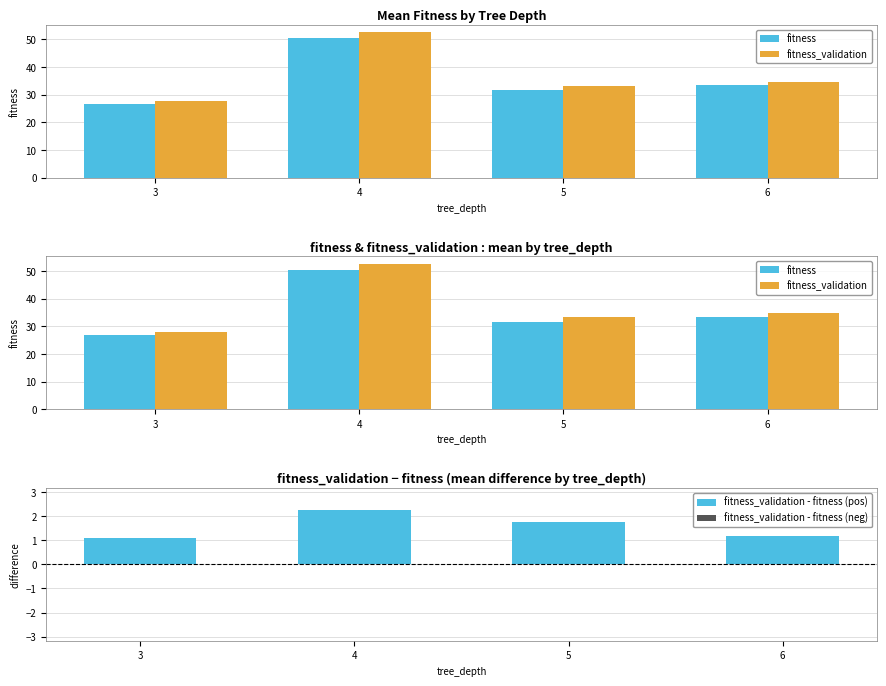

Reading left to right, what are all the values shown in this chart?

fitness: 3=26.7	4=50.4	5=31.5	6=33.5
fitness_validation: 3=27.8	4=52.7	5=33.3	6=34.7
fitness_validation - fitness (pos): 3=1.1	4=2.3	5=1.8	6=1.2
fitness_validation - fitness (neg): 3=0.0	4=0.0	5=0.0	6=0.0